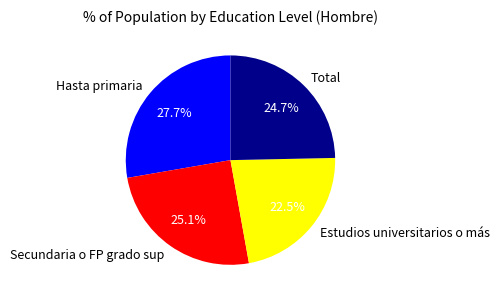

What percentage do Hasta primaria and Estudios universitarios o más together represent?

50.2%